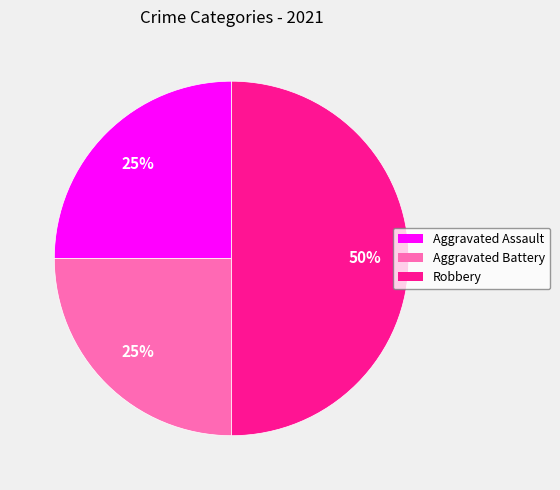

Count the number of slices in the pie.

3